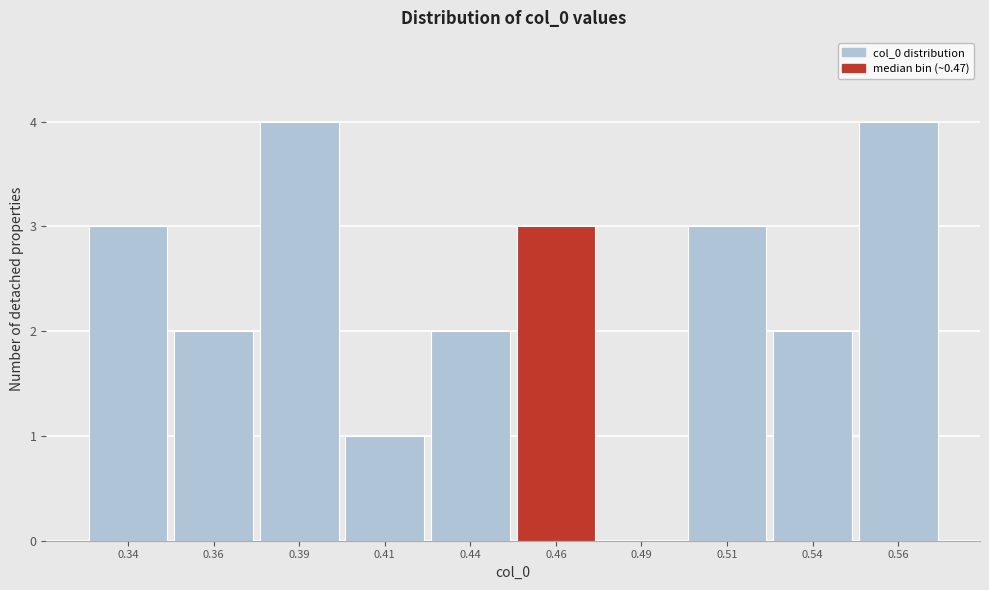

Reading left to right, list all the values displayed in this chart.

0.34=3	0.36=2	0.39=4	0.41=1	0.44=2	0.46=3	0.49=0	0.51=3	0.54=2	0.56=4